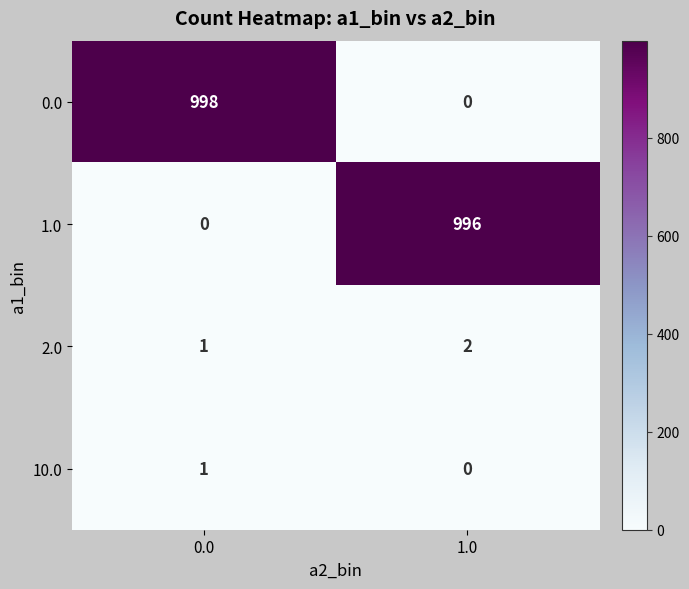

Reading left to right, what are all the values shown in this chart?

0.0: 0.0=998	1.0=0
1.0: 0.0=0	1.0=996
2.0: 0.0=1	1.0=2
10.0: 0.0=1	1.0=0